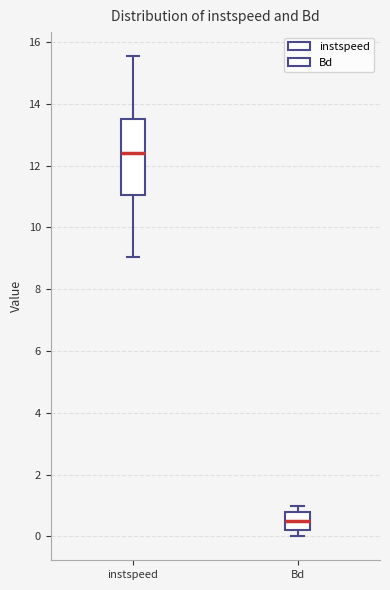

Reading left to right, transcribe this box plot: for each box, give where its median line is, the range the box spans, and where its two whiskers end, as read against the y-axis. The values are not printed on the chart, so give them approximately, as read against the axis.

instspeed: median 12.4, box 11.0 to 13.6, whiskers 9.0 to 15.6
Bd: median 0.6, box 0.2 to 0.8, whiskers 0.0 to 1.0